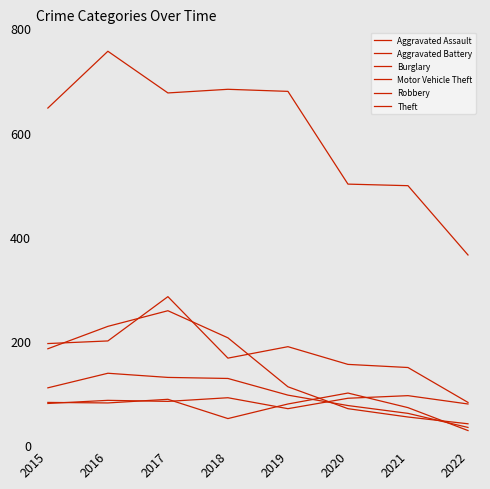

How many distinct data groups are displayed?

6